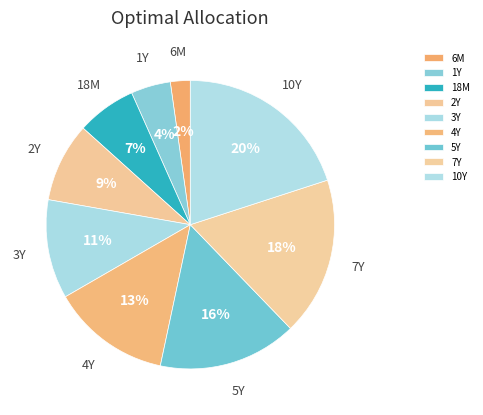

Which category has the biggest portion of the pie?

10Y